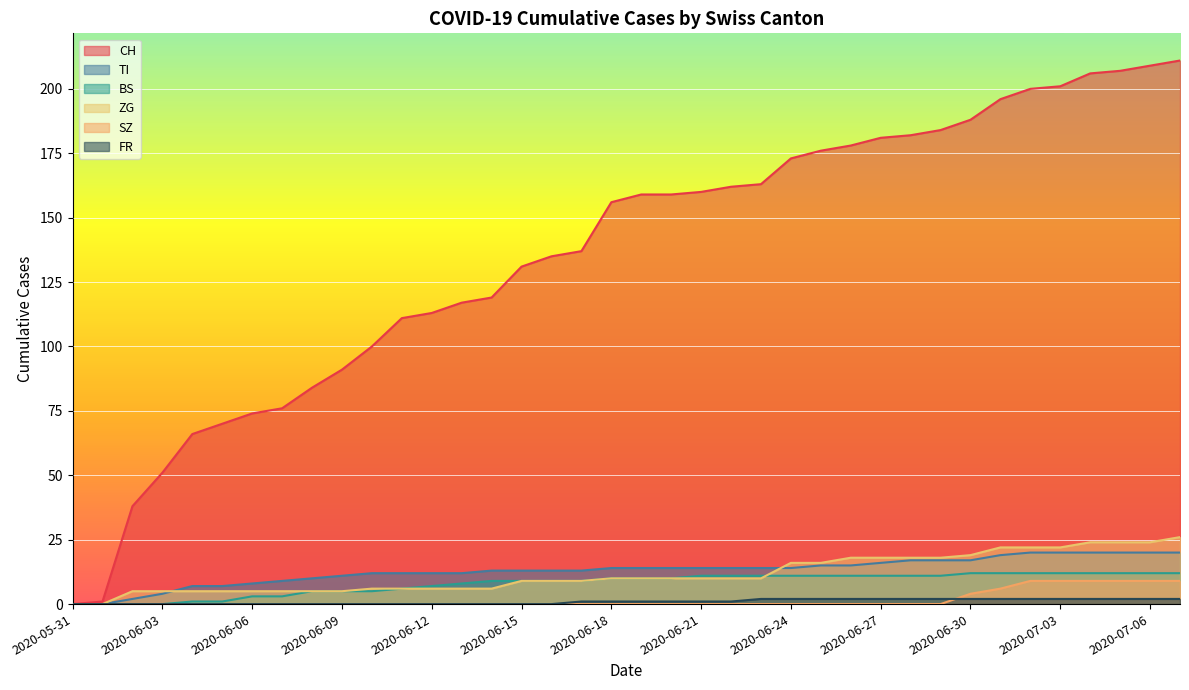

True or false: FR has more than 2 points higher than both neighbors.

False